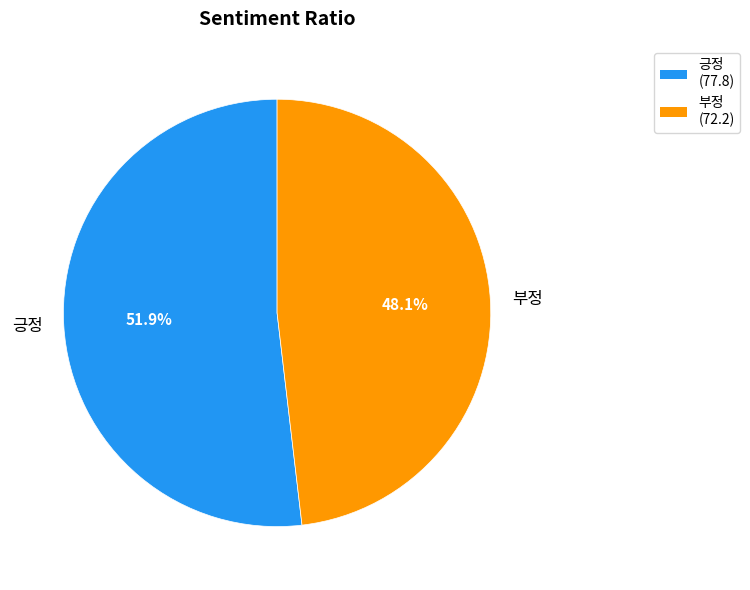

Rank the categories by value from highest to lowest.

긍정, 부정